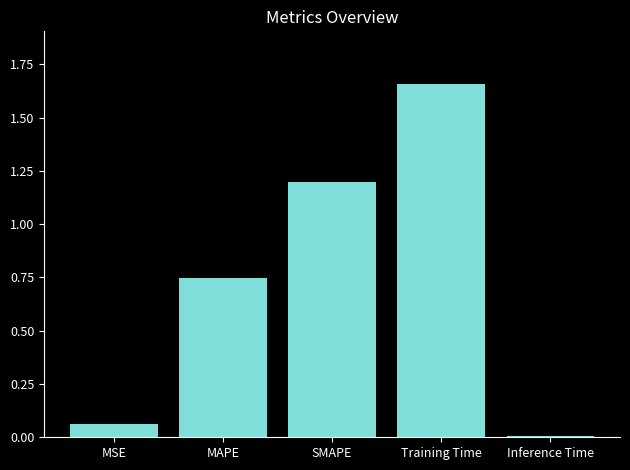

What is the label of the 4th bar from the left?

Training Time